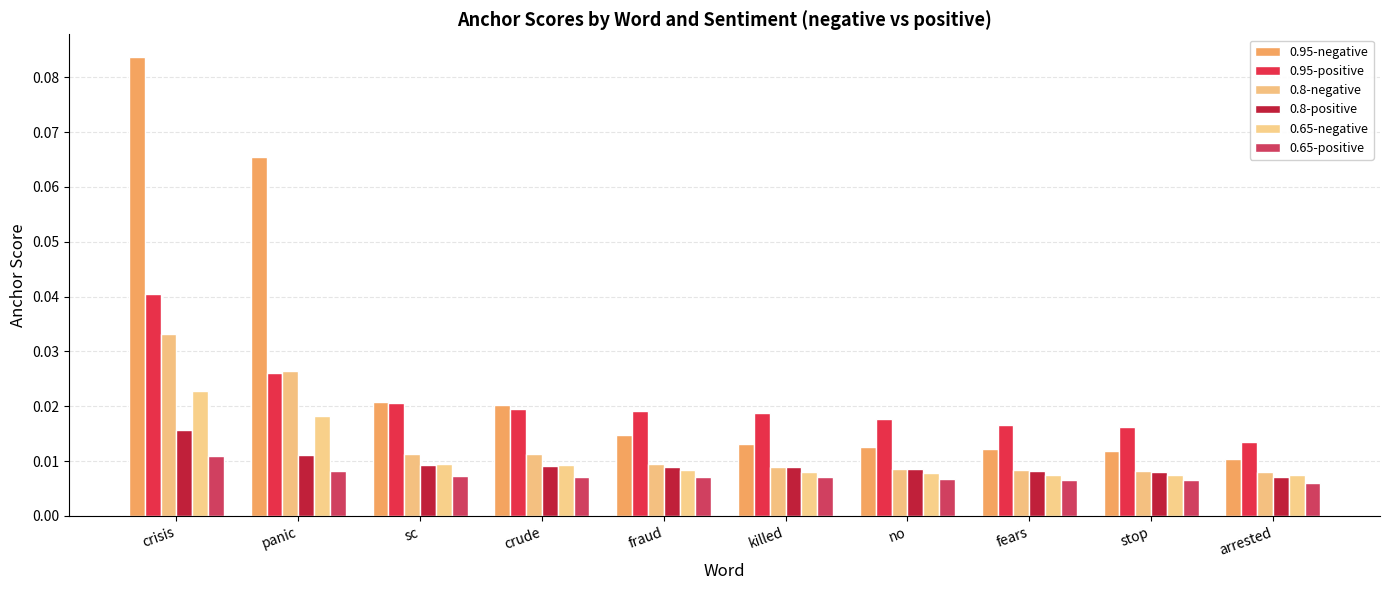

What is the label of the 4th bar from the left?

crude